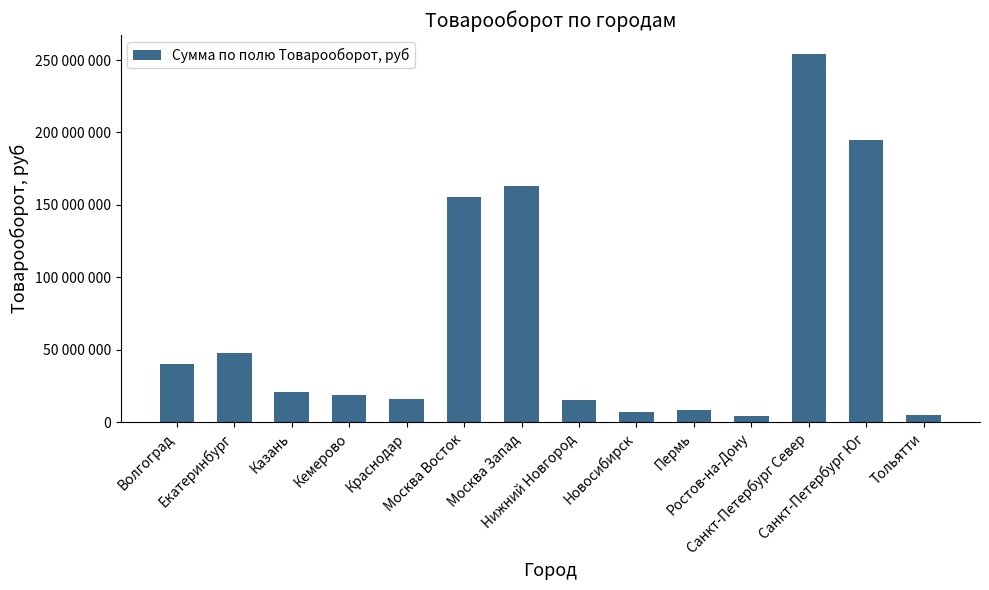

Are the bars horizontal?

No